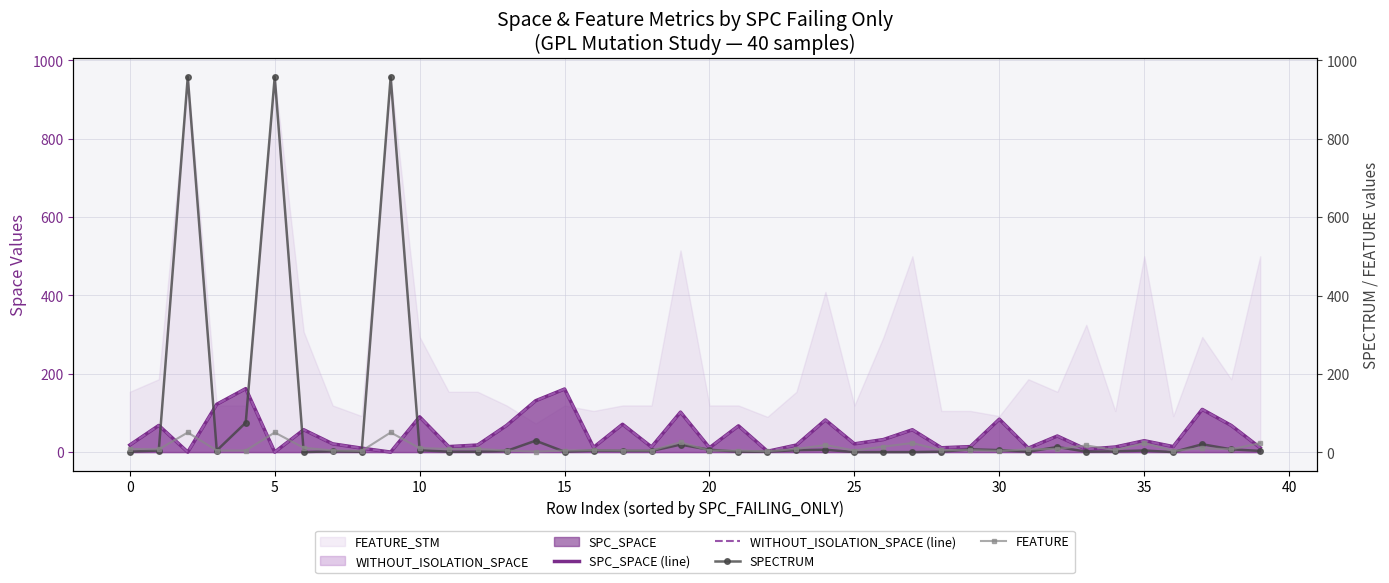

Is the value of SPECTRUM at 33 greater than the value of WITHOUT_ISOLATION_SPACE (line) at −5?

No